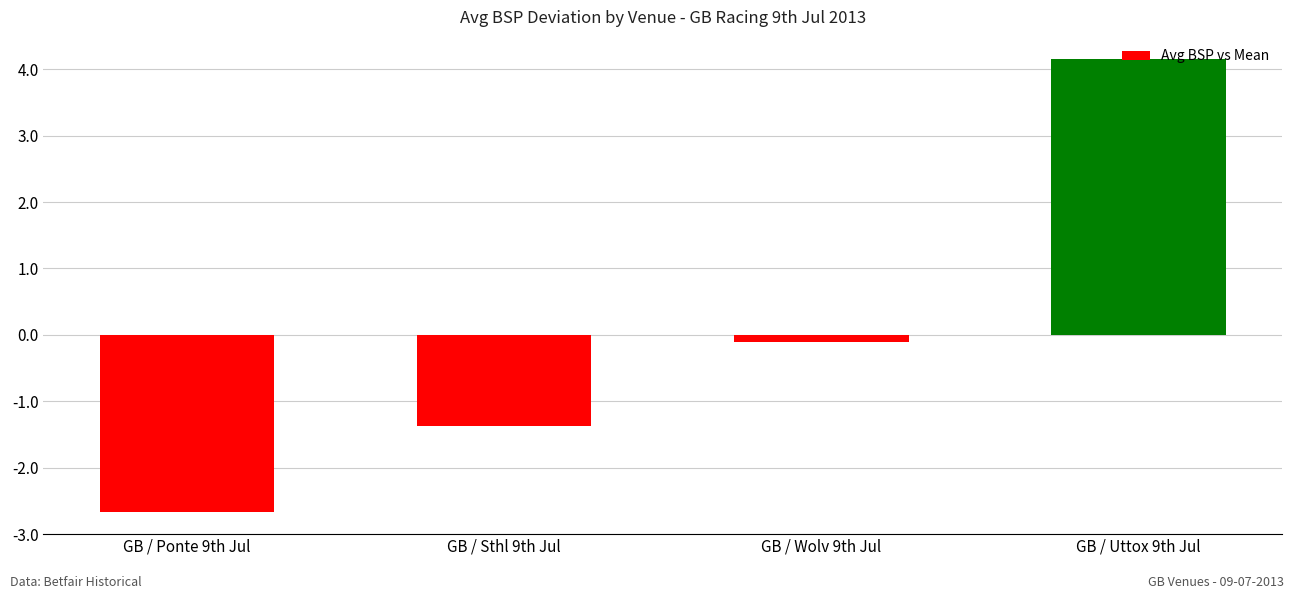

Which has a higher value, GB / Uttox 9th Jul or GB / Wolv 9th Jul?

GB / Uttox 9th Jul